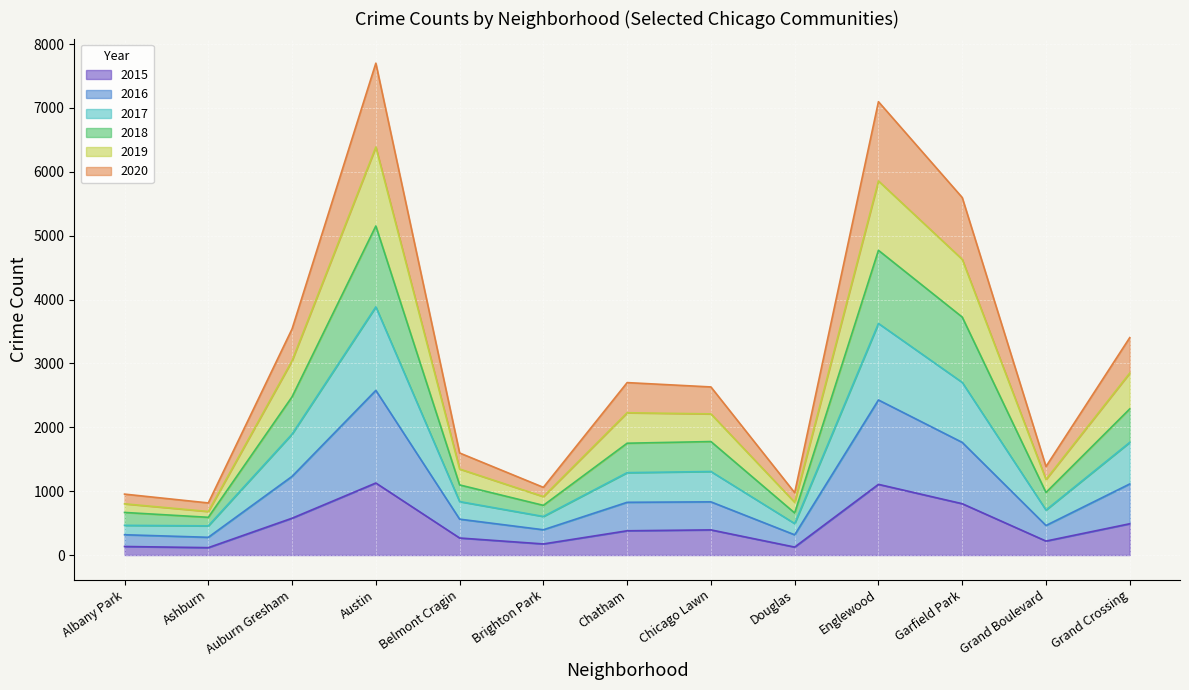

What is the highest value of the 2015 series?

1128